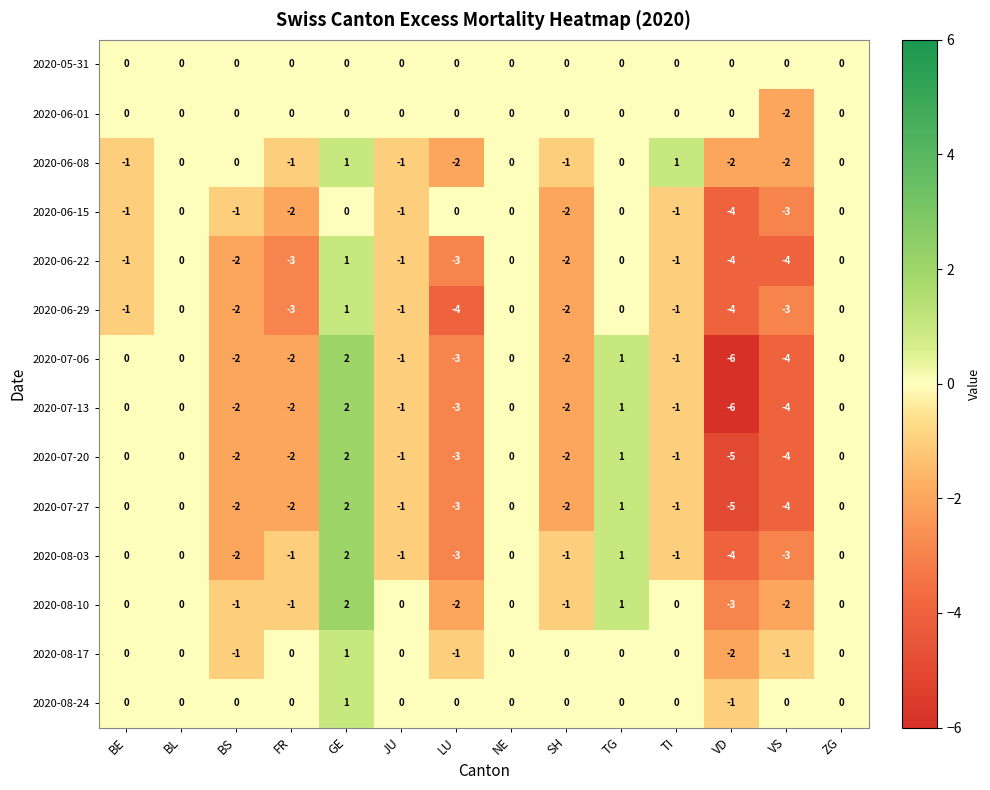

At which category is the sum across all series the highest?

GE